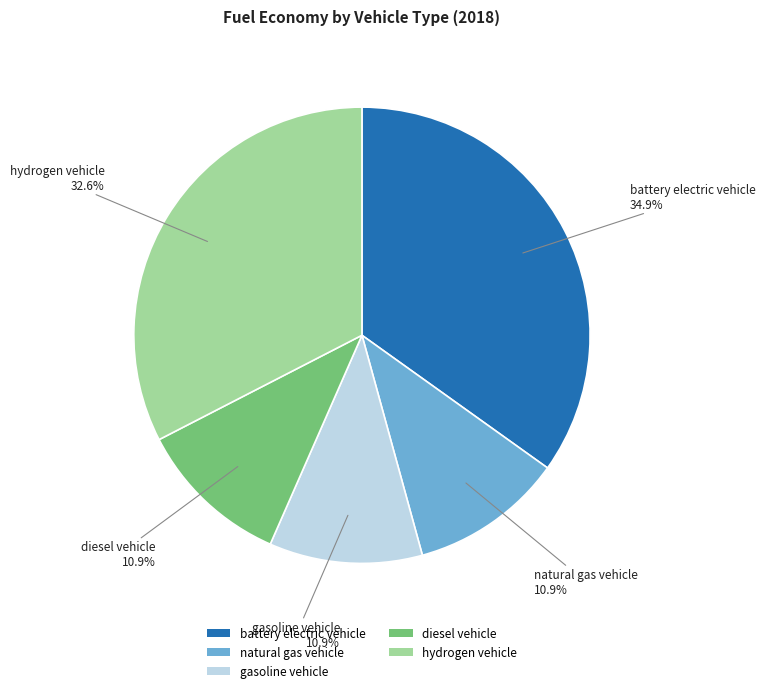

Combined, do hydrogen vehicle and natural gas vehicle account for over 50%?

No